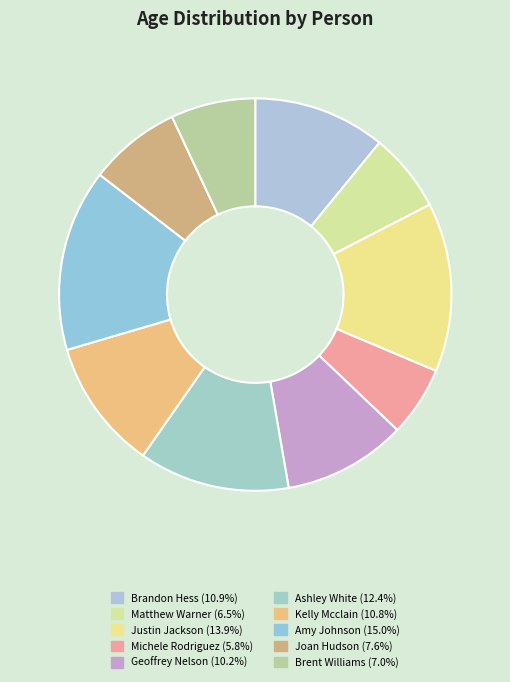

To the nearest percent, what percentage of the pie is Brandon Hess?

11%